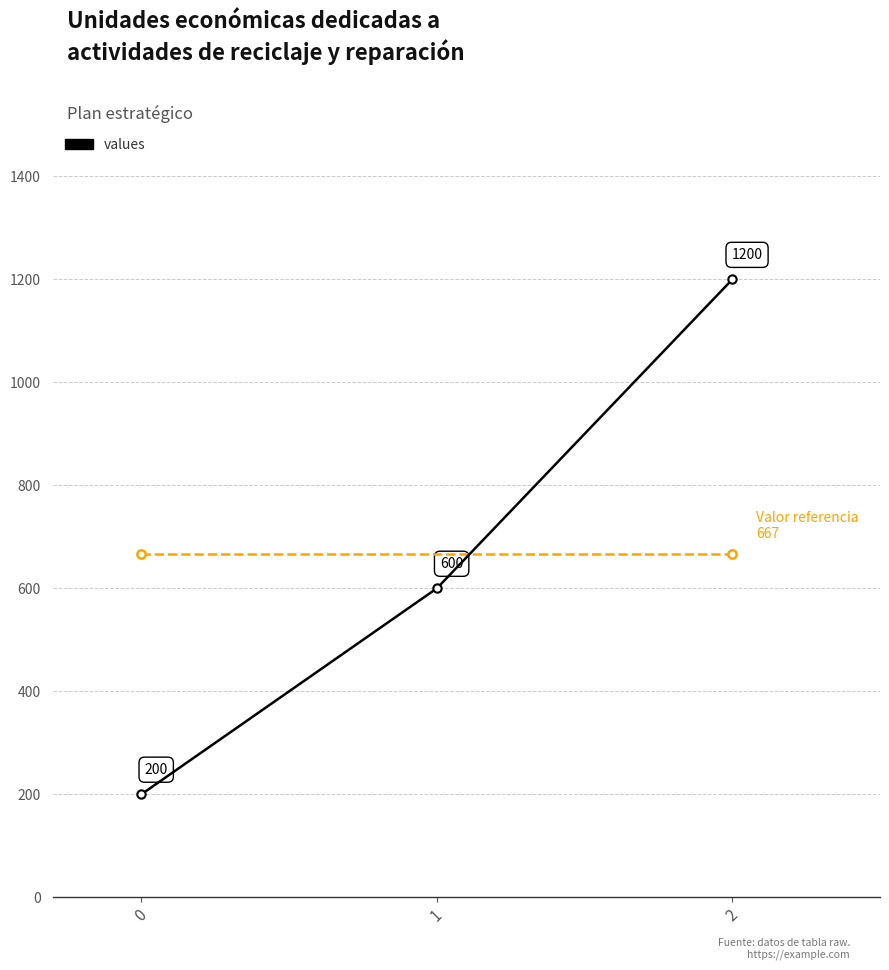

True or false: the data shows 2152 at 2.

False